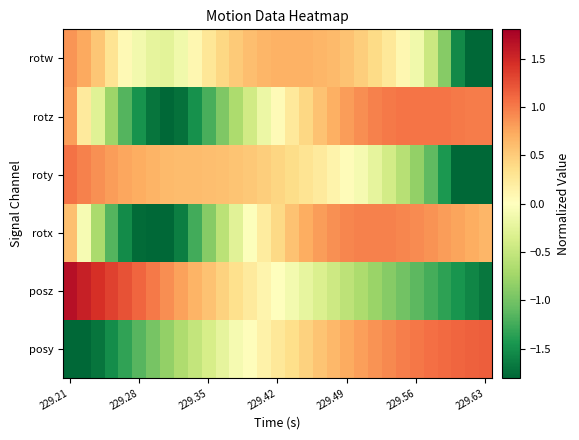

Count the number of categories in the chart.

31